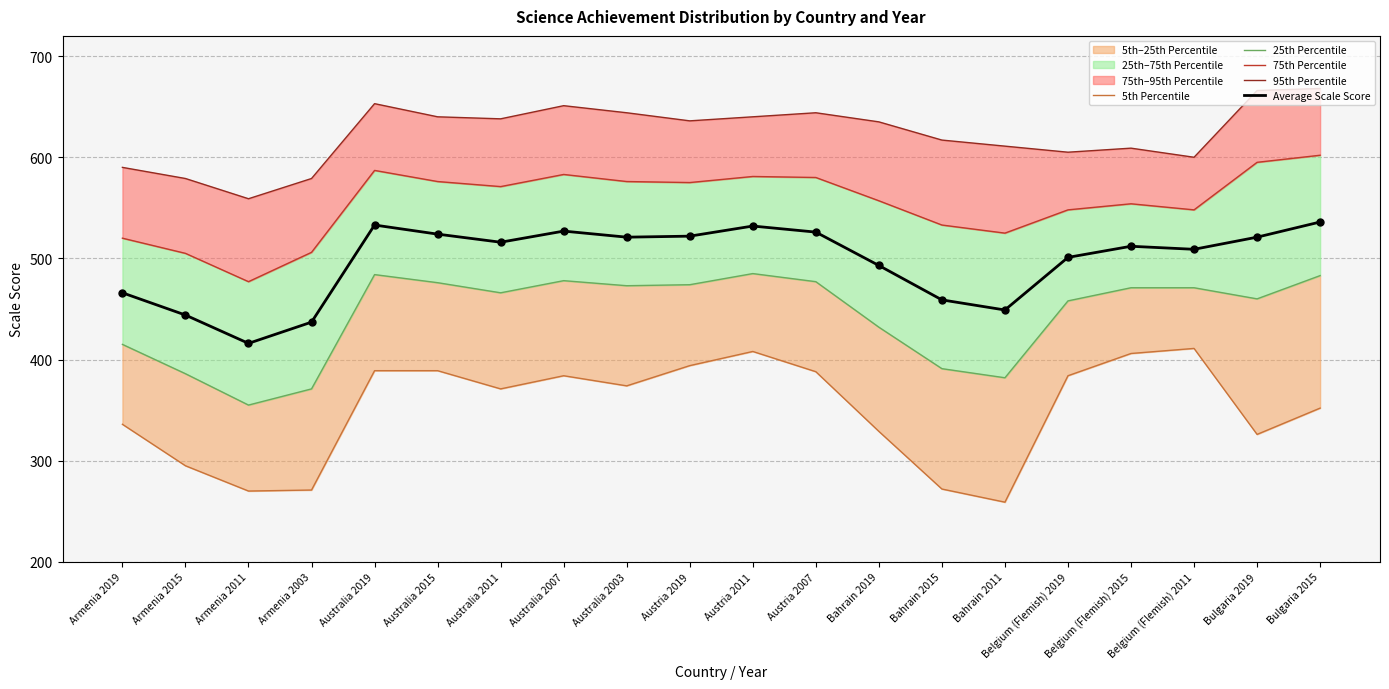

What is the minimum value for Average Scale Score?

416